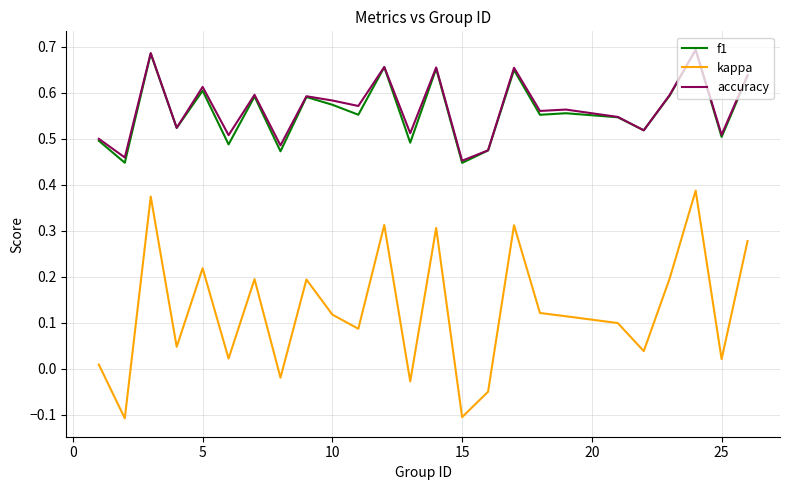

How many lines are shown in the chart?

3